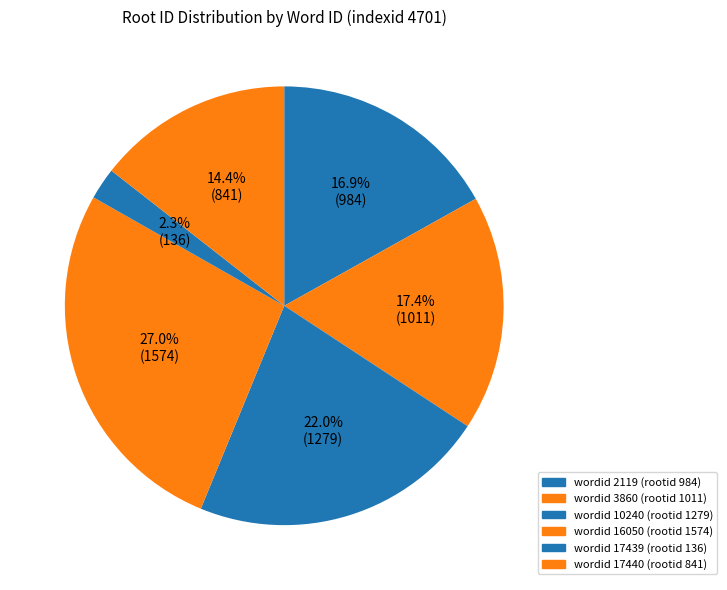

To the nearest percent, what is the average slice percentage?

17%